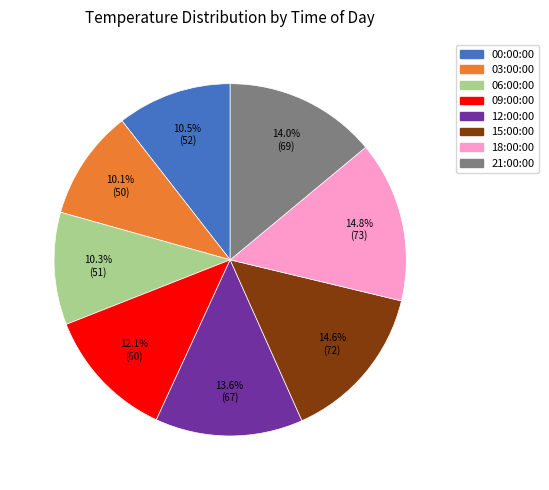

Approximately how many times larger is the value at 12:00:00 compared to 06:00:00?

1.3